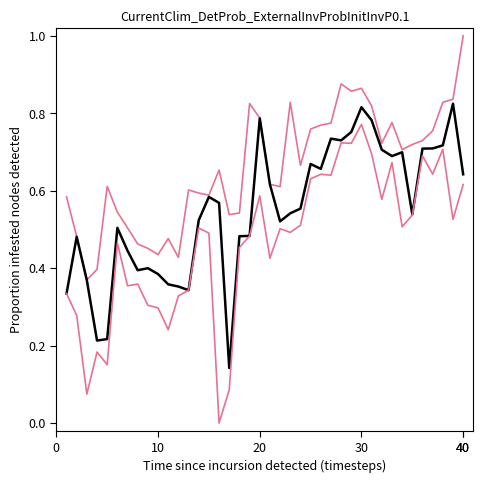

Reading left to right, list all the values displayed in this chart.

high: 0.6	0.5	0.4	0.4	0.6	0.5	0.5	0.5	0.5	0.4	0.5	0.4	0.6	0.6	0.6	0.7	0.5	0.5	0.8	0.8	0.6	0.6	0.8	0.7	0.8	0.8	0.8	0.9	0.9	0.9	0.8	0.7	0.8	0.7	0.7	0.7	0.8	0.8	0.8	1.0
open: 0.3	0.5	0.4	0.2	0.2	0.5	0.4	0.4	0.4	0.4	0.4	0.4	0.3	0.5	0.6	0.6	0.1	0.5	0.5	0.8	0.6	0.5	0.5	0.6	0.7	0.7	0.7	0.7	0.8	0.8	0.8	0.7	0.7	0.7	0.5	0.7	0.7	0.7	0.8	0.6
low: 0.3	0.3	0.1	0.2	0.2	0.5	0.4	0.4	0.3	0.3	0.2	0.3	0.3	0.5	0.5	0.0	0.1	0.5	0.5	0.6	0.4	0.5	0.5	0.5	0.6	0.6	0.6	0.7	0.7	0.8	0.7	0.6	0.7	0.5	0.5	0.7	0.6	0.7	0.5	0.6